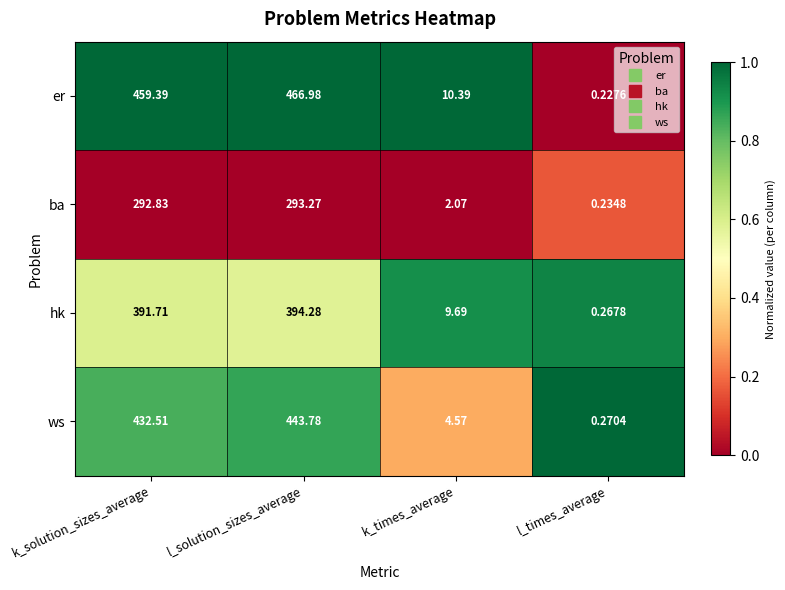

Which category has the lowest value across all series?

l_times_average